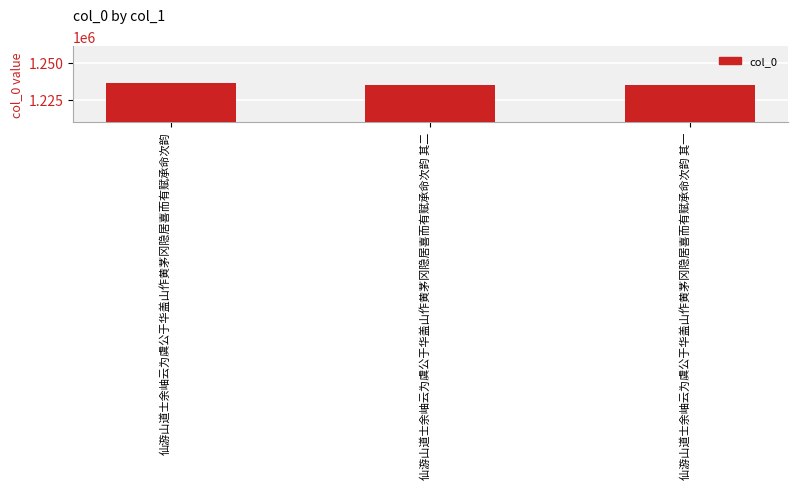

What is the value of the 3rd bar from the left?

1235038